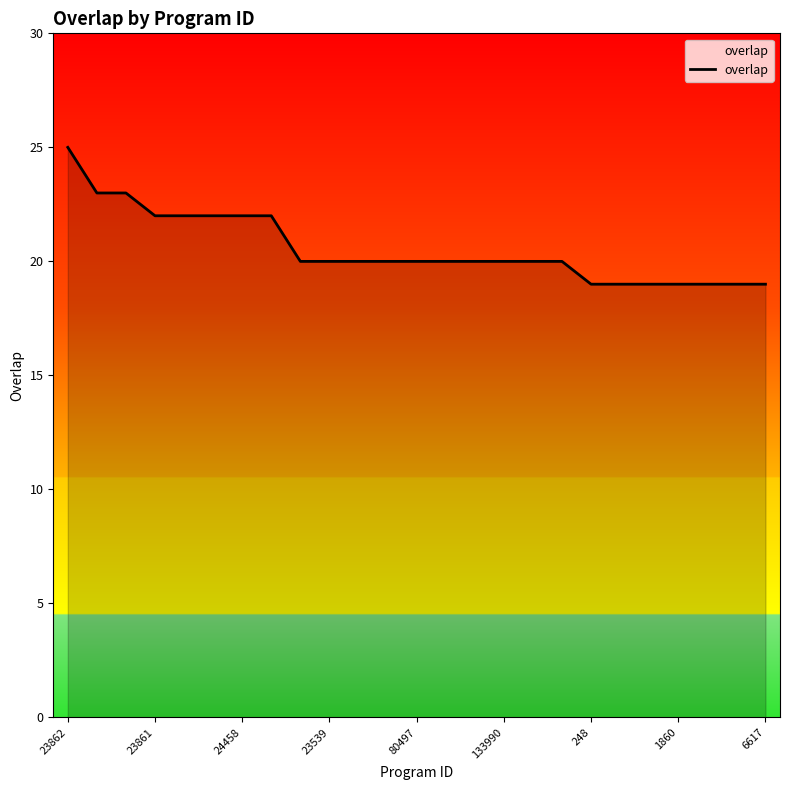

What is the difference between the maximum and minimum values?

6